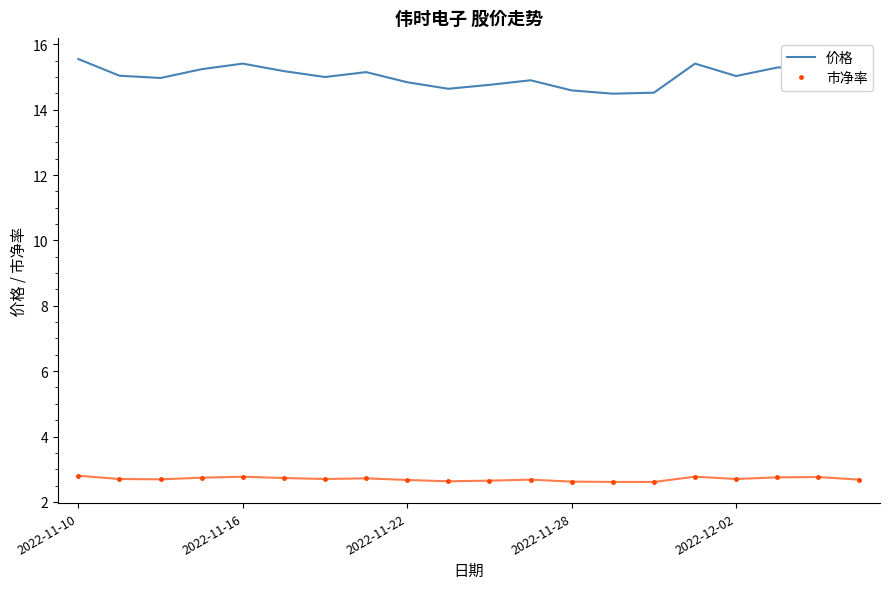

True or false: 市净率 and 价格 intersect in this chart.

False